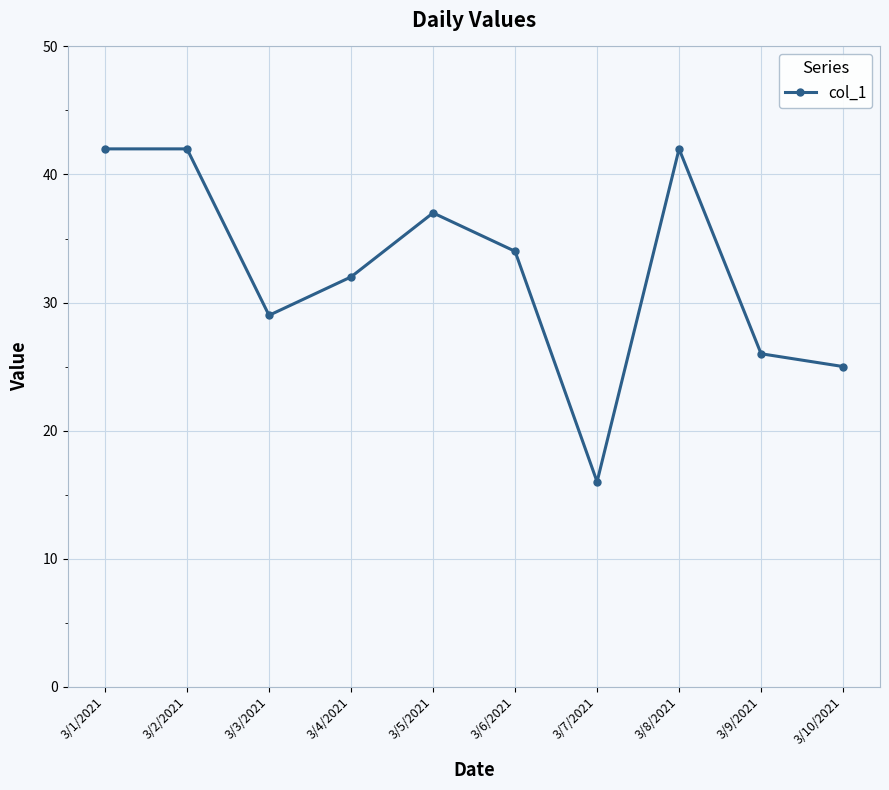

What is the difference between the maximum and minimum values?

26